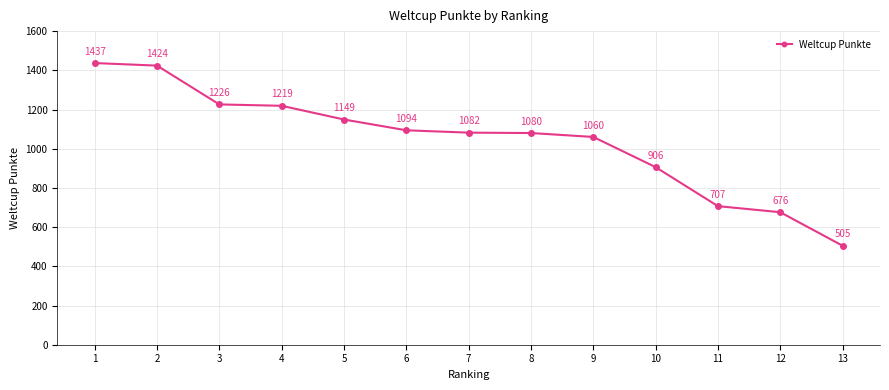

At which category does the chart reach its peak across all series?

1